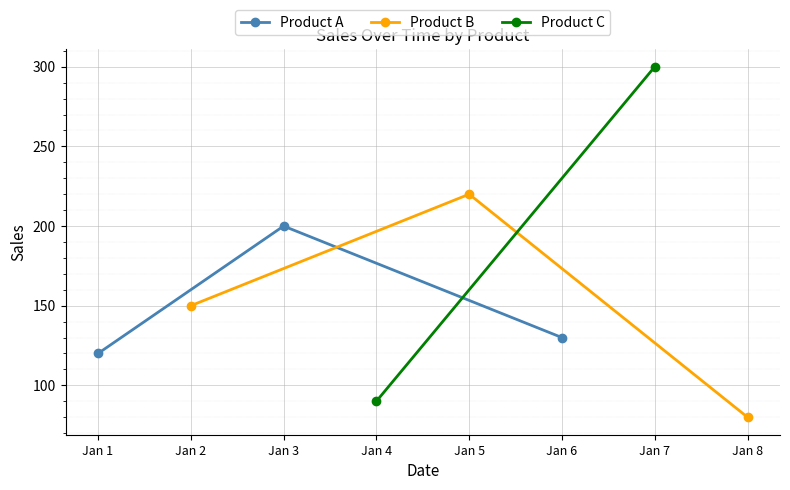

What is the value of the Product A point at the 2nd from the left?

200